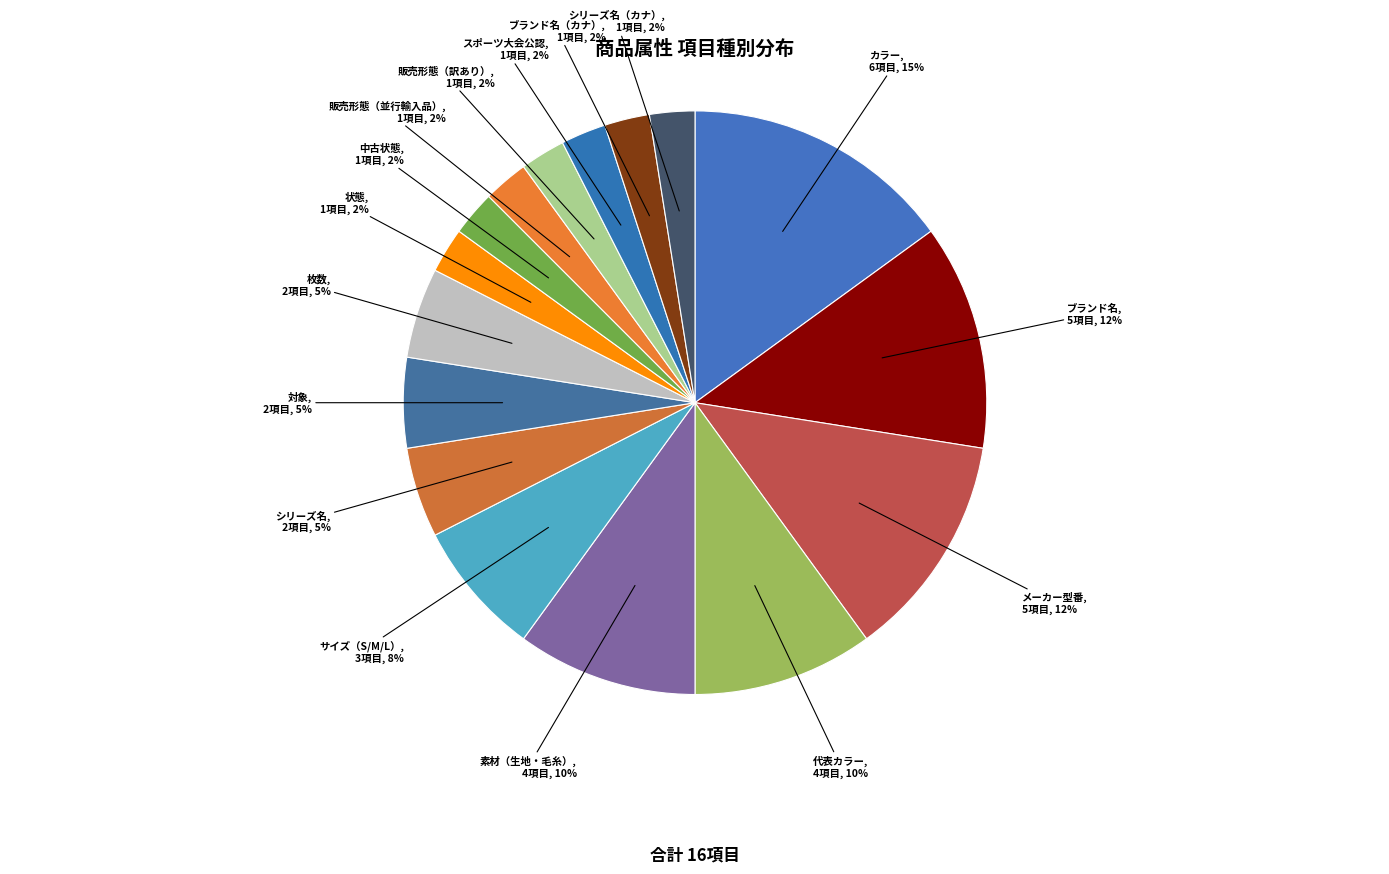

Is there any slice that represents more than half of the pie?

No